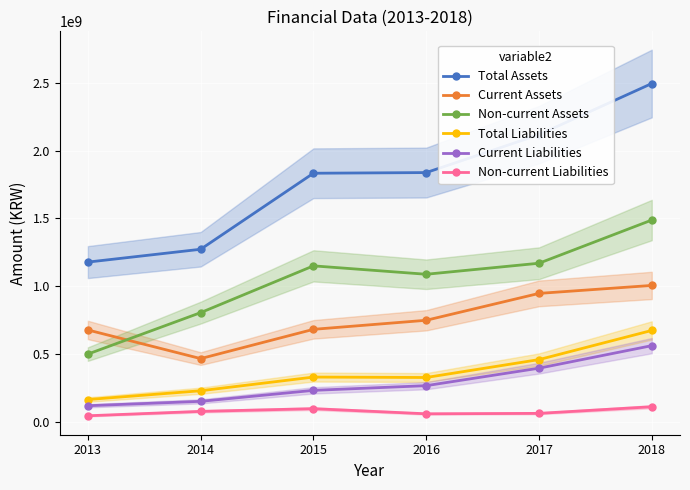

Does the chart display data point markers on the line(s)?

Yes